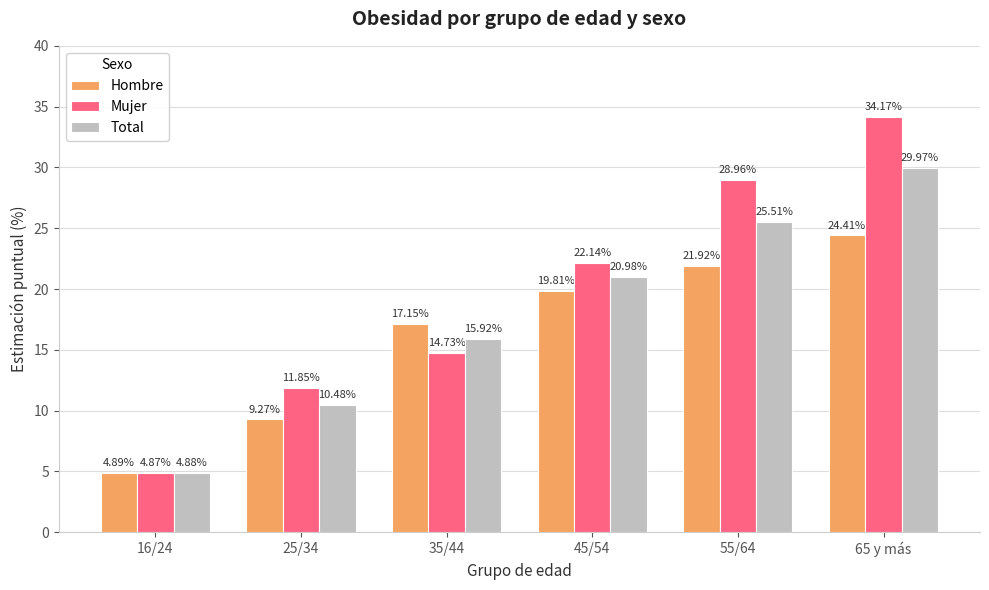

At which label does Mujer reach its peak?

65 y más